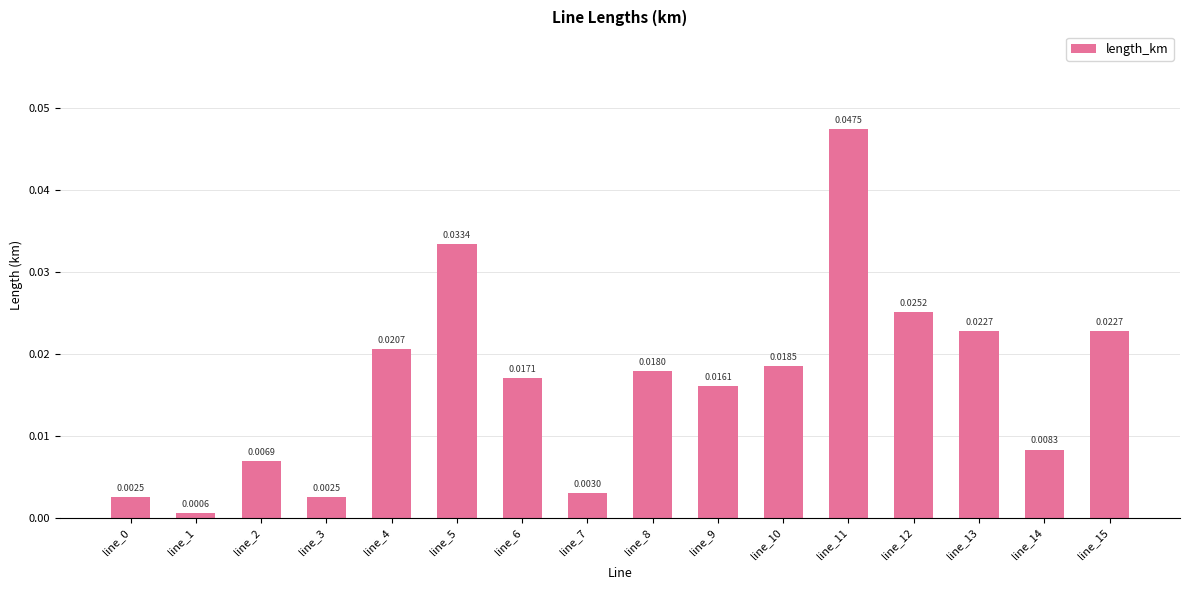

Which category has the lowest value across all series?

line_1